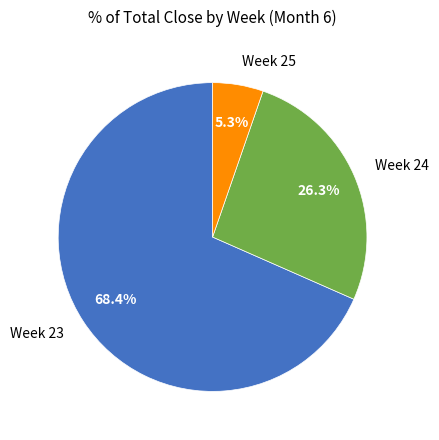

Rank the categories by value from lowest to highest.

Week 25, Week 24, Week 23